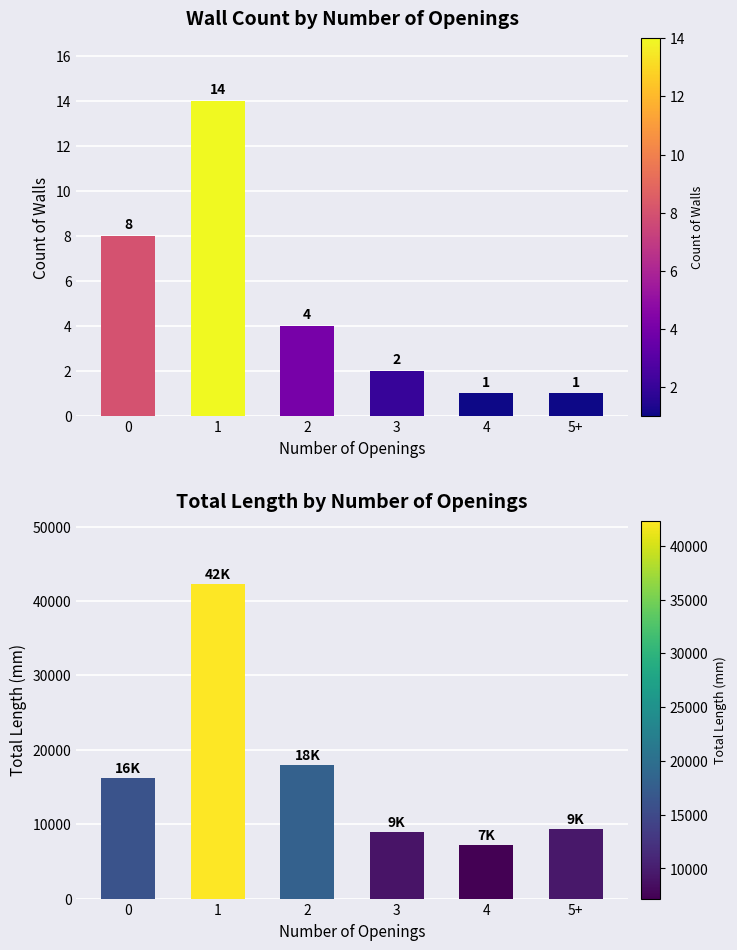

Is it true that count equals 0 at 4?

False